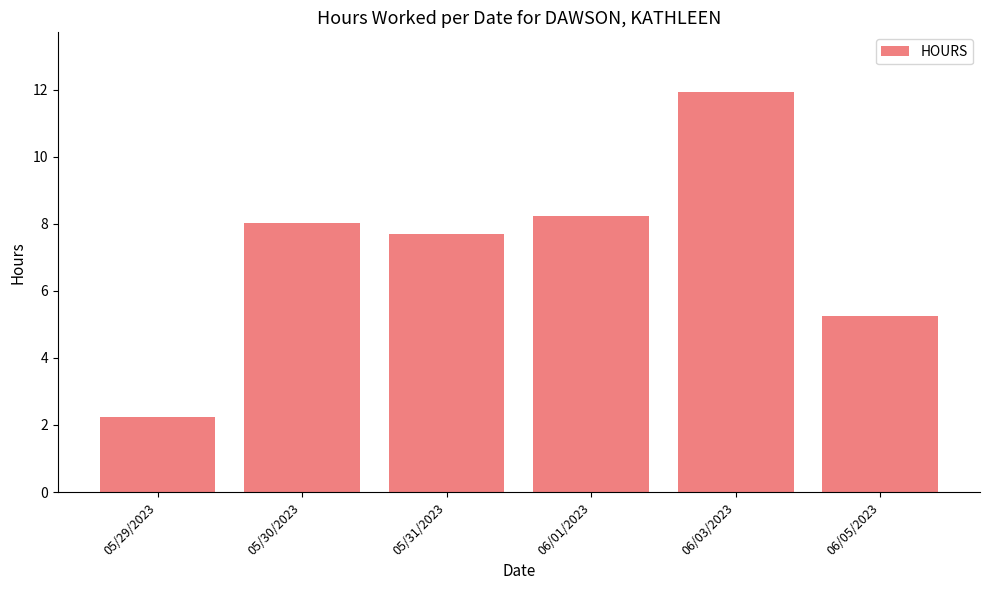

At which category does the chart reach its peak across all series?

06/03/2023